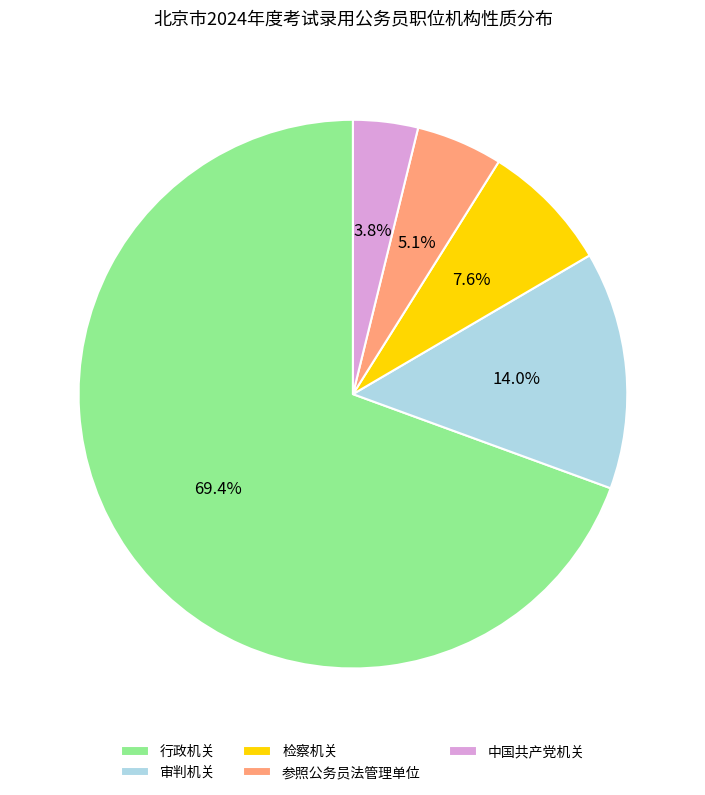

How many slices are in this pie chart?

5